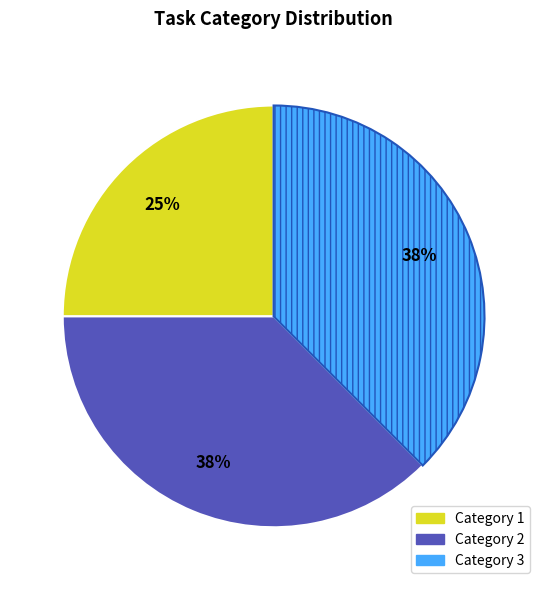

How many slices are in this pie chart?

3